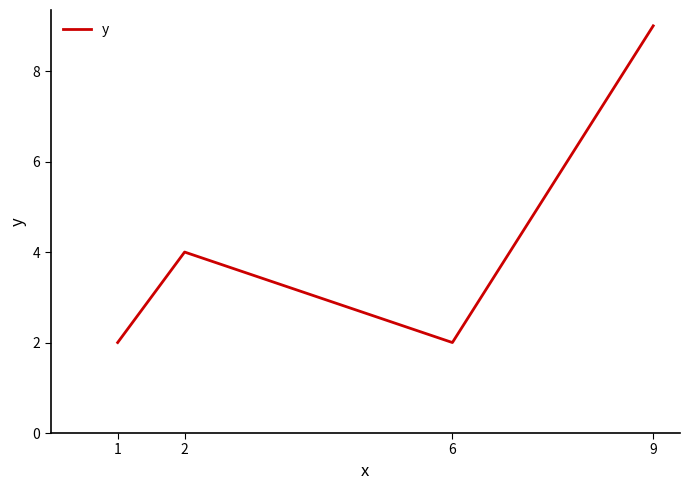

At which label is the value closest to 5?

2